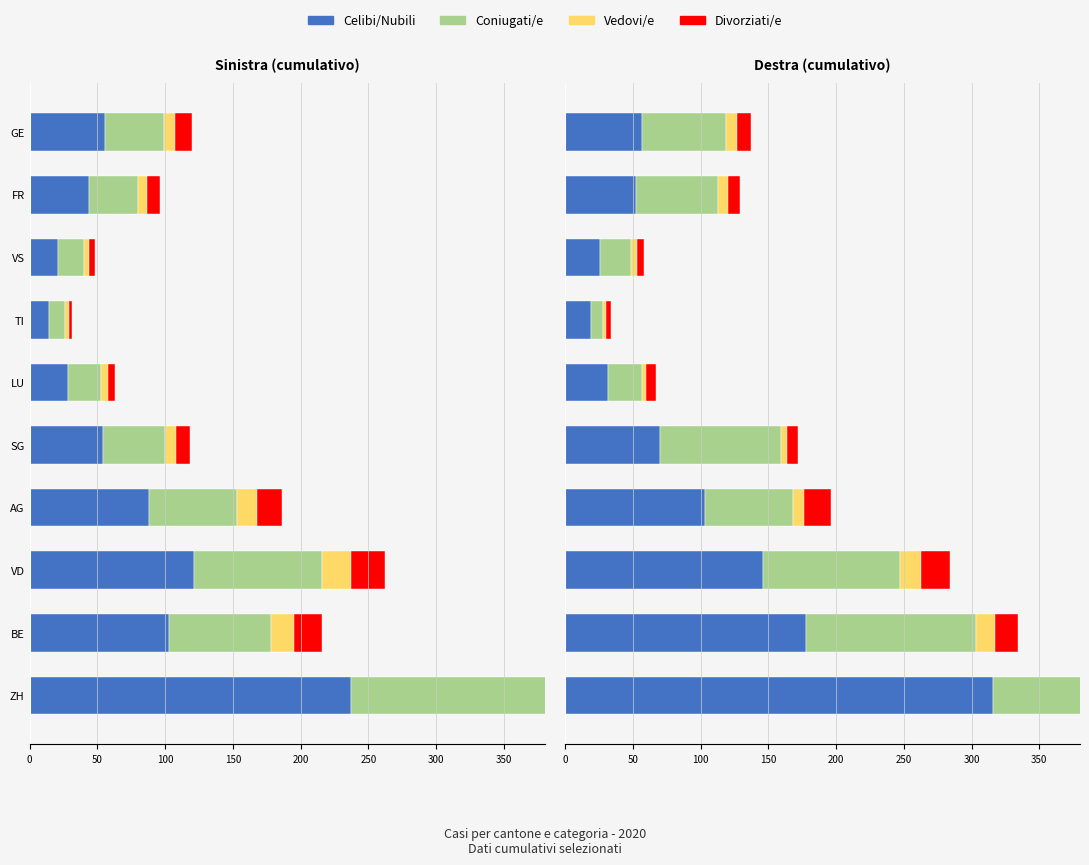

What position from the left is VS?

8